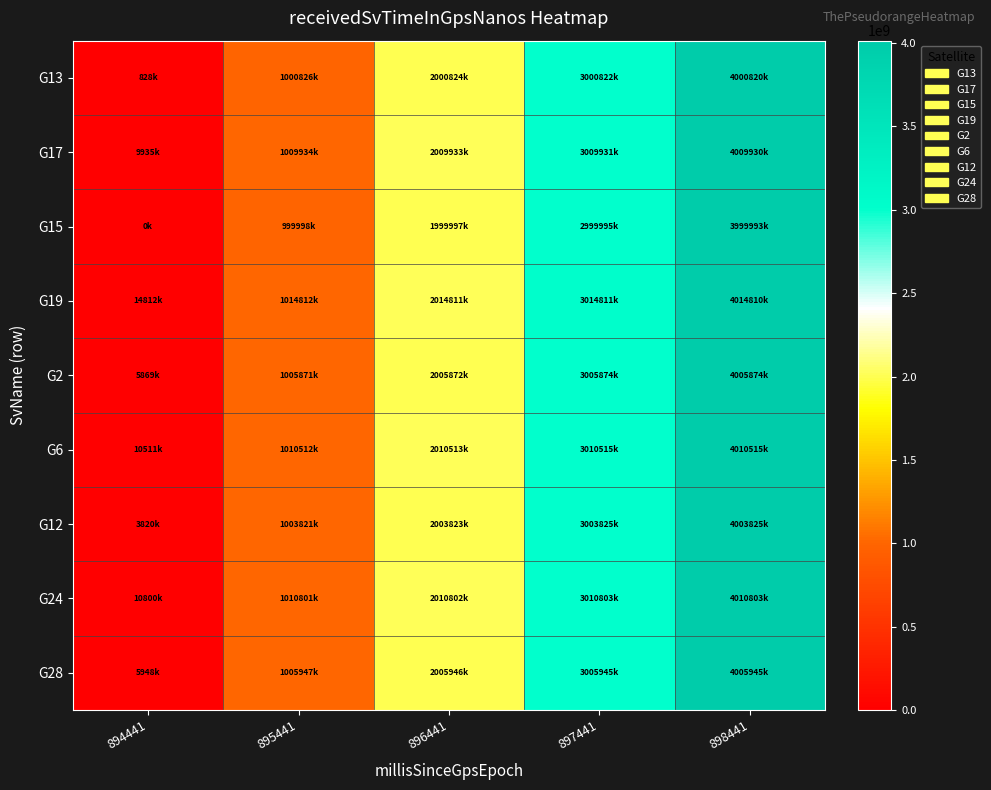

At which category does the chart reach its minimum across all series?

894441